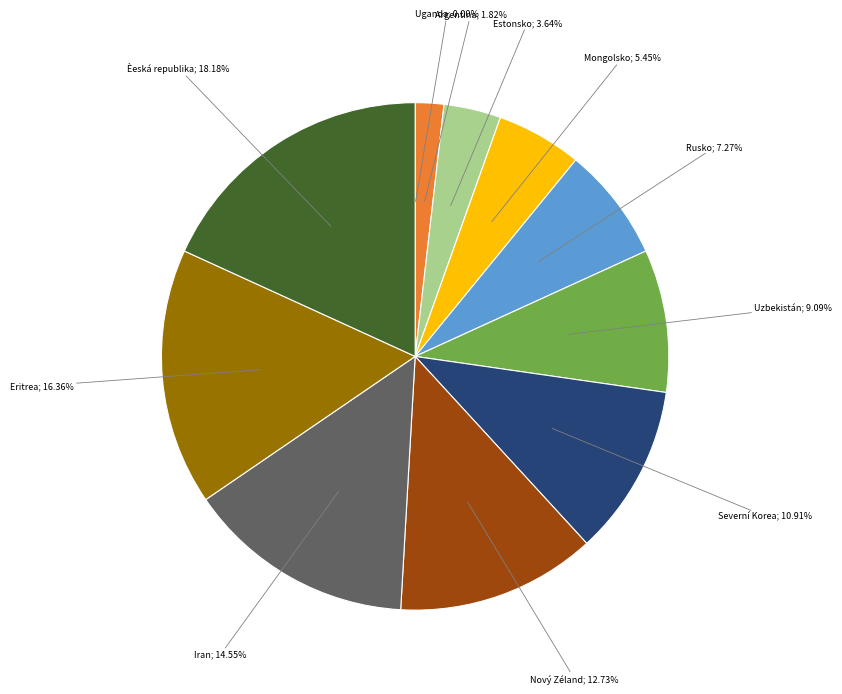

Is there a majority slice in this chart?

No